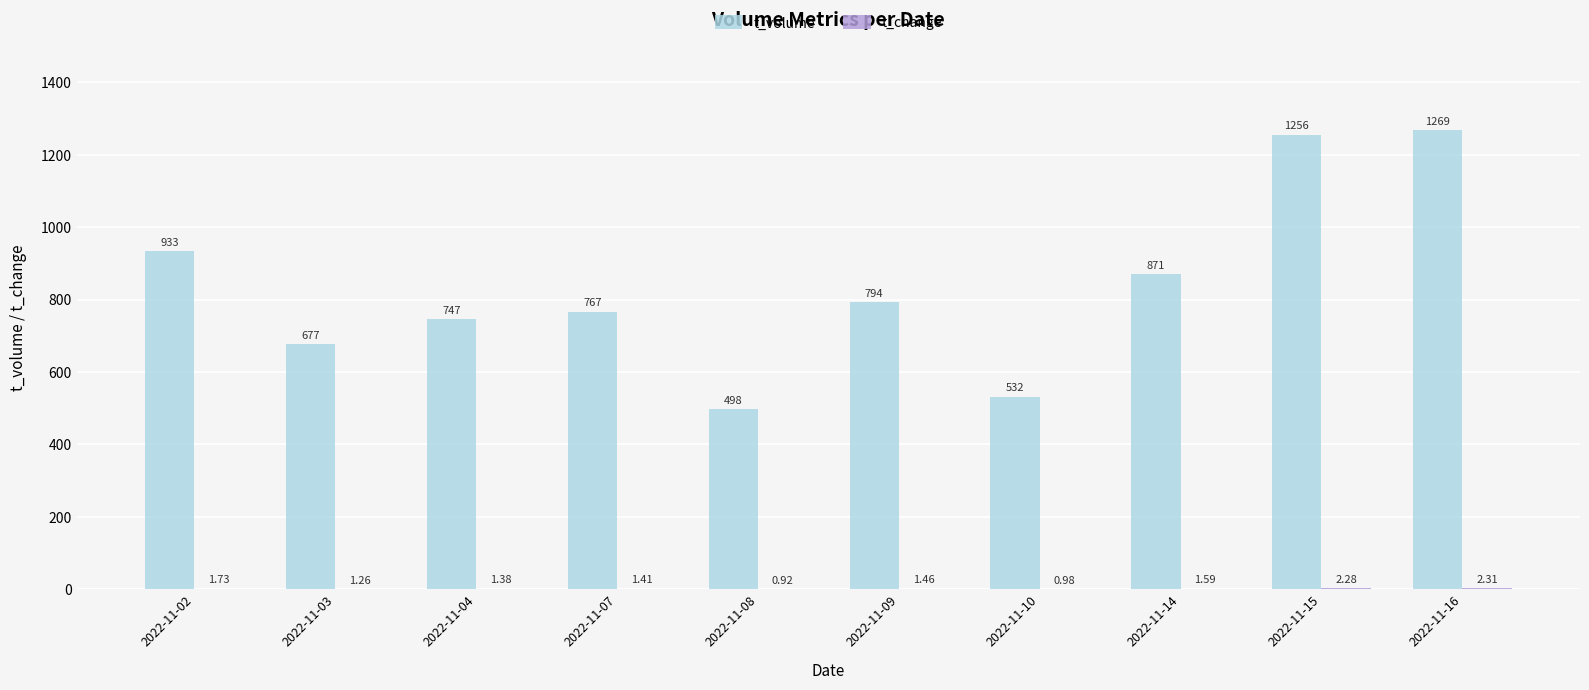

At which category is the sum across all series the highest?

2022-11-16